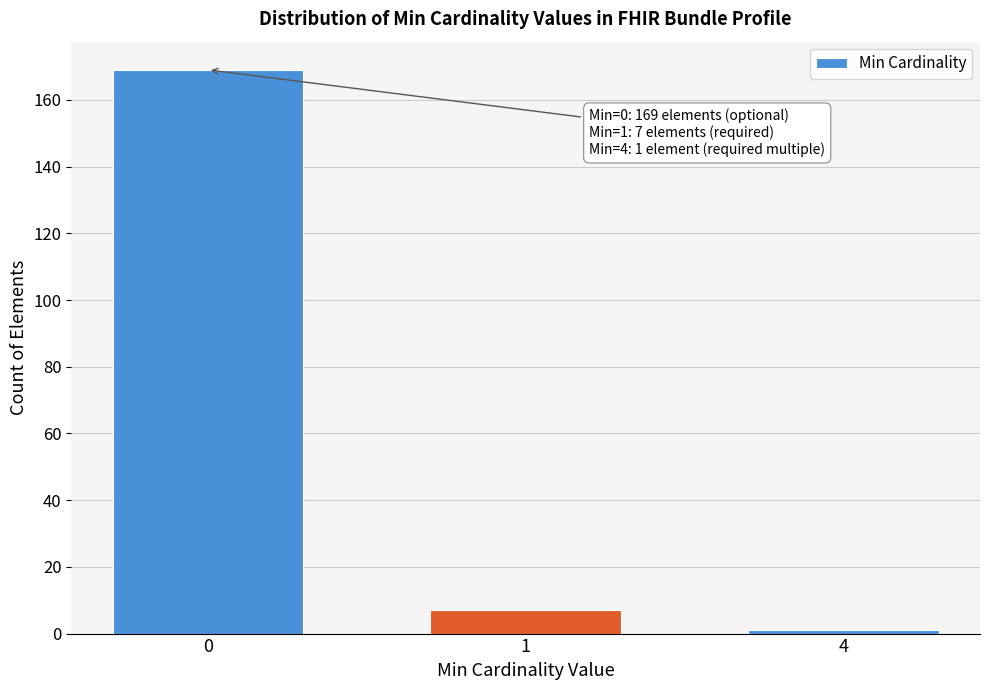

Reading left to right, extract all data points from this chart.

169	7	1